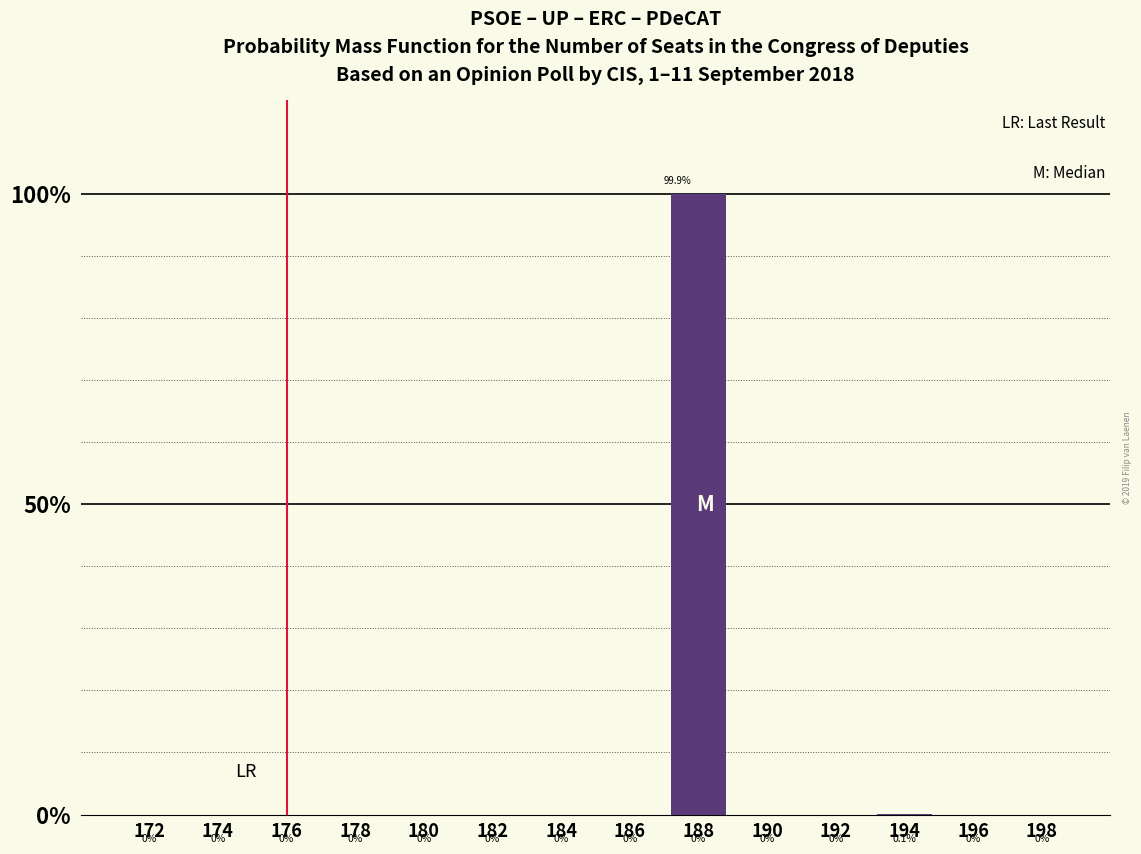

Are the bars grouped side by side (vs. stacked)?

No